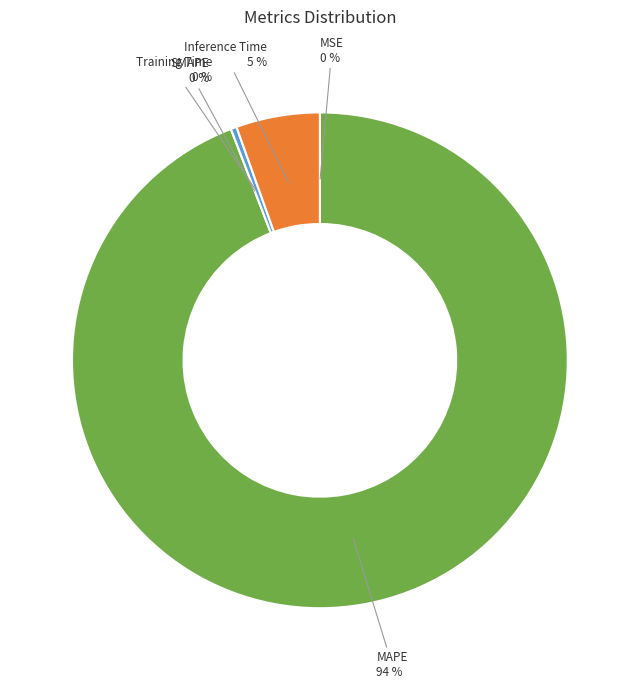

True or false: Training Time accounts for 0% of the total.

True